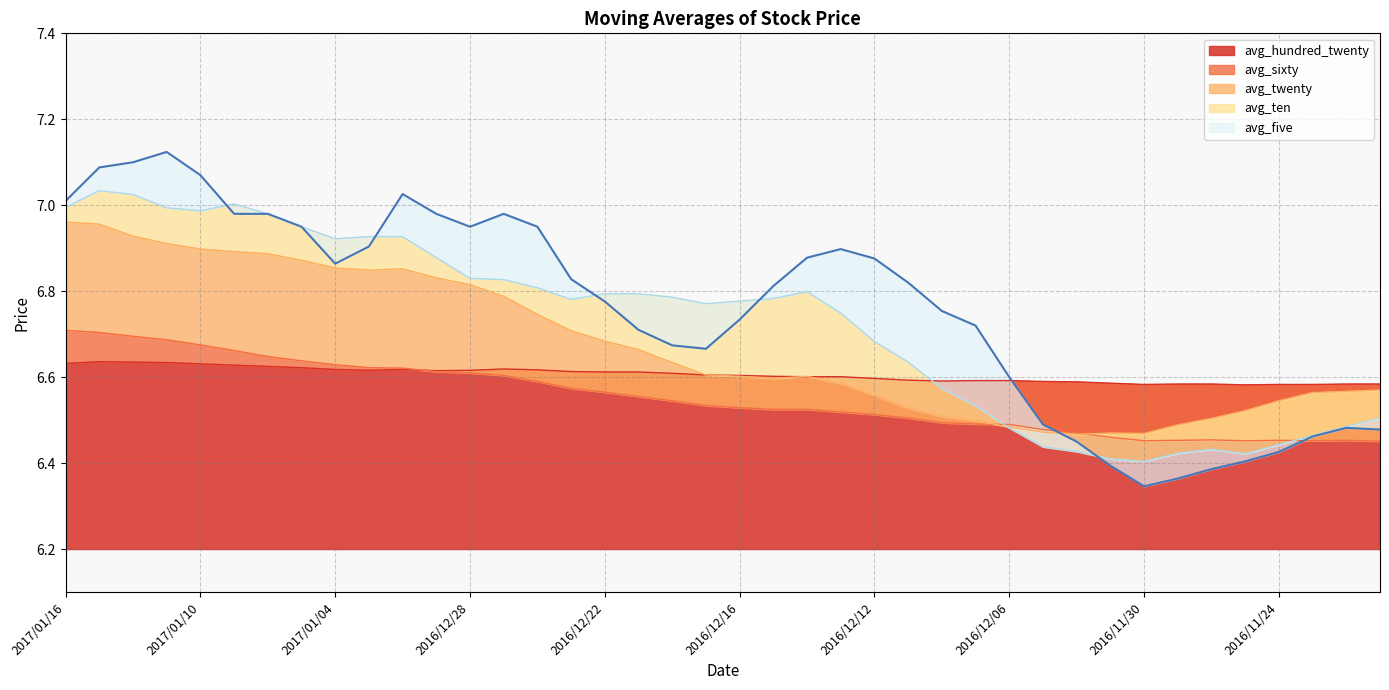

Reading left to right, transcribe all the data shown in this chart.

avg_five: 7.0	7.1	7.1	7.1	7.1	7.0	7.0	7.0	6.9	6.9	7.0	7.0	7.0	7.0	7.0	6.8	6.8	6.7	6.7	6.7	6.7	6.8	6.9	6.9	6.9	6.8	6.8	6.7	6.6	6.5	6.5	6.4	6.3	6.4	6.4	6.4	6.4	6.5	6.5	6.5
avg_hundred_twenty: 6.6	6.6	6.6	6.6	6.6	6.6	6.6	6.6	6.6	6.6	6.6	6.6	6.6	6.6	6.6	6.6	6.6	6.6	6.6	6.6	6.6	6.6	6.6	6.6	6.6	6.6	6.6	6.6	6.6	6.6	6.6	6.6	6.6	6.6	6.6	6.6	6.6	6.6	6.6	6.6
avg_sixty: 6.7	6.7	6.7	6.7	6.7	6.7	6.6	6.6	6.6	6.6	6.6	6.6	6.6	6.6	6.6	6.6	6.6	6.6	6.5	6.5	6.5	6.5	6.5	6.5	6.5	6.5	6.5	6.5	6.5	6.5	6.5	6.5	6.5	6.5	6.5	6.5	6.5	6.5	6.5	6.5
avg_twenty: 7.0	7.0	6.9	6.9	6.9	6.9	6.9	6.9	6.9	6.8	6.9	6.8	6.8	6.8	6.7	6.7	6.7	6.7	6.6	6.6	6.6	6.6	6.6	6.6	6.6	6.5	6.5	6.5	6.5	6.5	6.5	6.5	6.5	6.5	6.5	6.5	6.5	6.6	6.6	6.6
avg_ten: 7.0	7.0	7.0	7.0	7.0	7.0	7.0	7.0	6.9	6.9	6.9	6.9	6.8	6.8	6.8	6.8	6.8	6.8	6.8	6.8	6.8	6.8	6.8	6.7	6.7	6.6	6.6	6.5	6.5	6.4	6.4	6.4	6.4	6.4	6.4	6.4	6.4	6.5	6.5	6.5